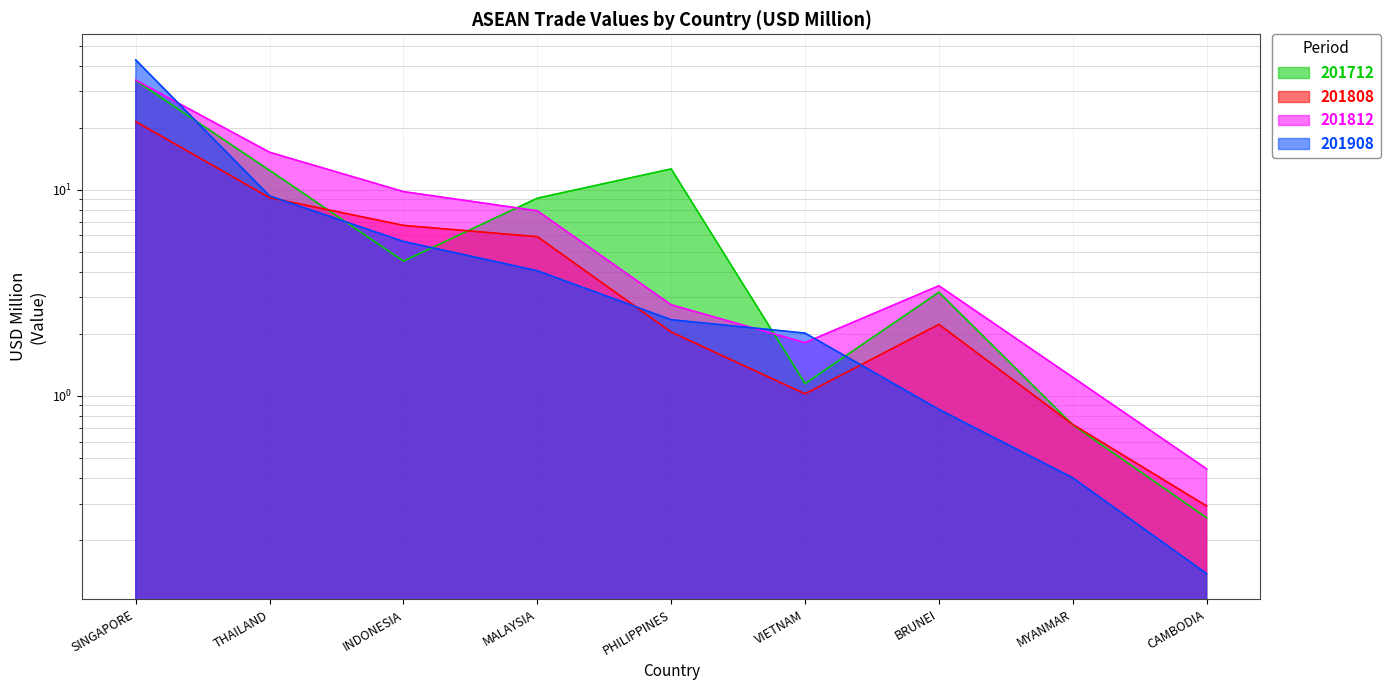

Reading left to right, extract all data points from this chart.

201712: SINGAPORE=33.8	THAILAND=12.4	INDONESIA=4.5	MALAYSIA=9.1	PHILIPPINES=12.6	VIETNAM=1.1	BRUNEI=3.2	MYANMAR=0.7	CAMBODIA=0.3
201808: SINGAPORE=21.4	THAILAND=9.1	INDONESIA=6.7	MALAYSIA=5.9	PHILIPPINES=2.0	VIETNAM=1.0	BRUNEI=2.2	MYANMAR=0.7	CAMBODIA=0.3
201812: SINGAPORE=34.0	THAILAND=15.2	INDONESIA=9.8	MALAYSIA=7.9	PHILIPPINES=2.8	VIETNAM=1.8	BRUNEI=3.4	MYANMAR=1.2	CAMBODIA=0.4
201908: SINGAPORE=42.6	THAILAND=9.3	INDONESIA=5.6	MALAYSIA=4.0	PHILIPPINES=2.3	VIETNAM=2.0	BRUNEI=0.9	MYANMAR=0.4	CAMBODIA=0.1